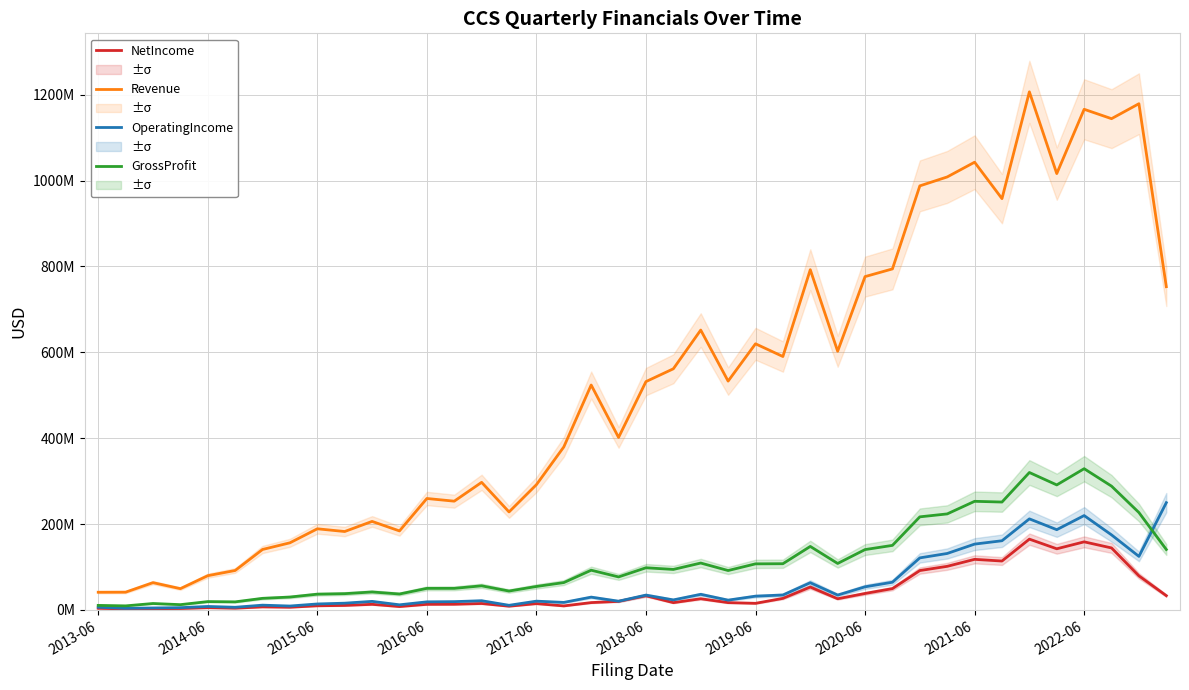

Rank the series at 18 from lowest to highest value.

NetIncome, OperatingIncome, GrossProfit, Revenue